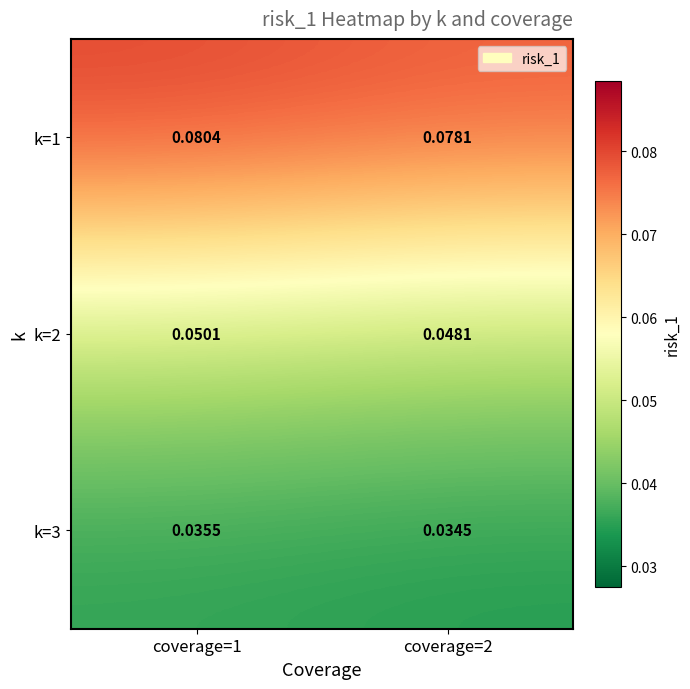

Rank the series at coverage=1 from lowest to highest value.

k=3, k=2, k=1